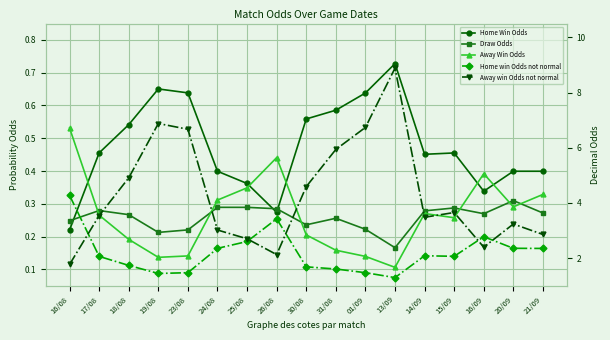

Rank the series at 15/09 from lowest to highest value.

Away Win Odds, Draw Odds, Home Win Odds, Home win Odds not normal, Away win Odds not normal